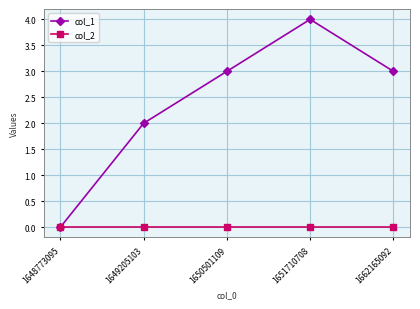

Count the number of categories in the chart.

5